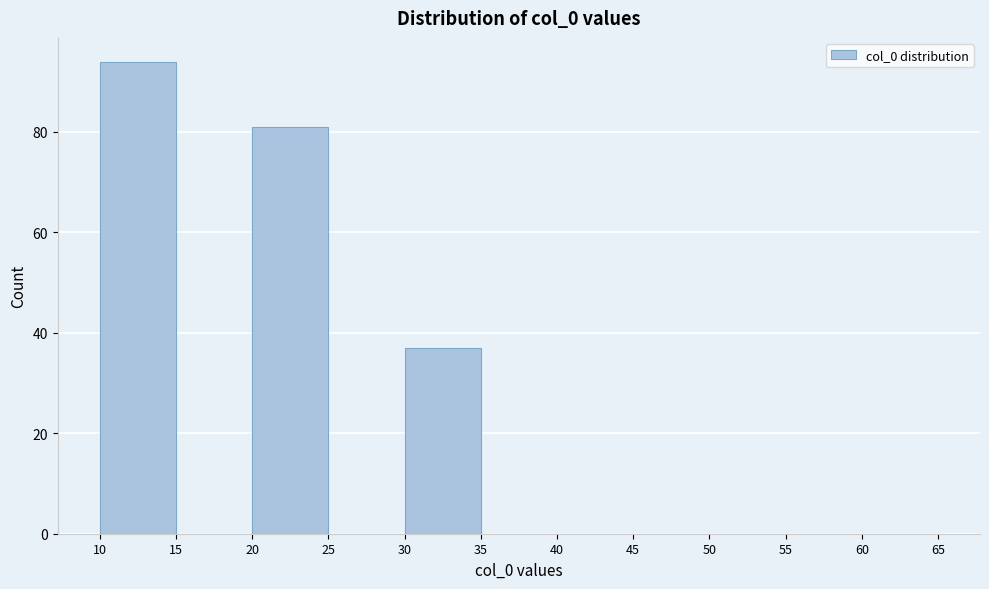

Which range on the x-axis has the tallest bar?

10 to 15